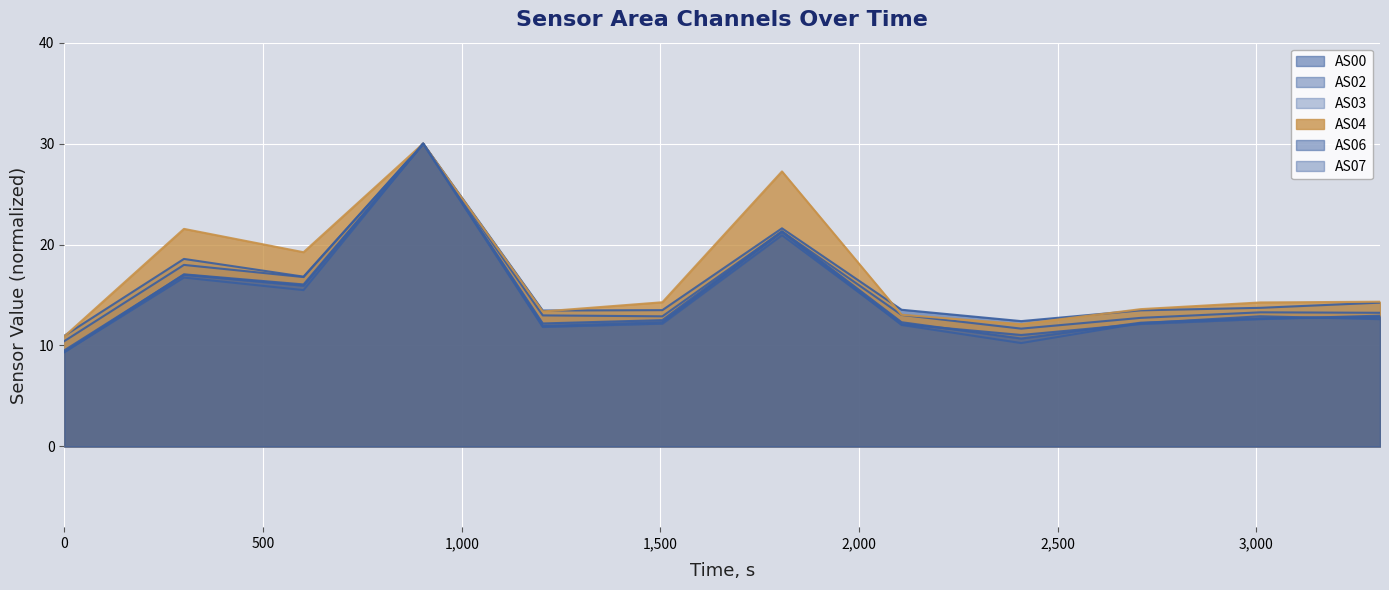

How many lines are shown in the chart?

6